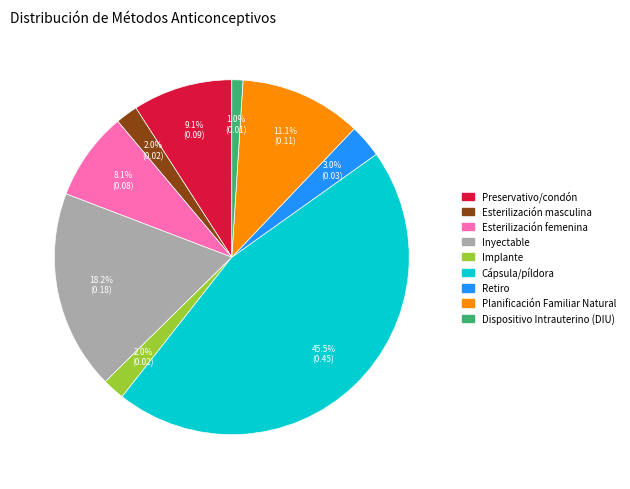

Is the sum of Planificación Familiar Natural and Retiro greater than half?

No